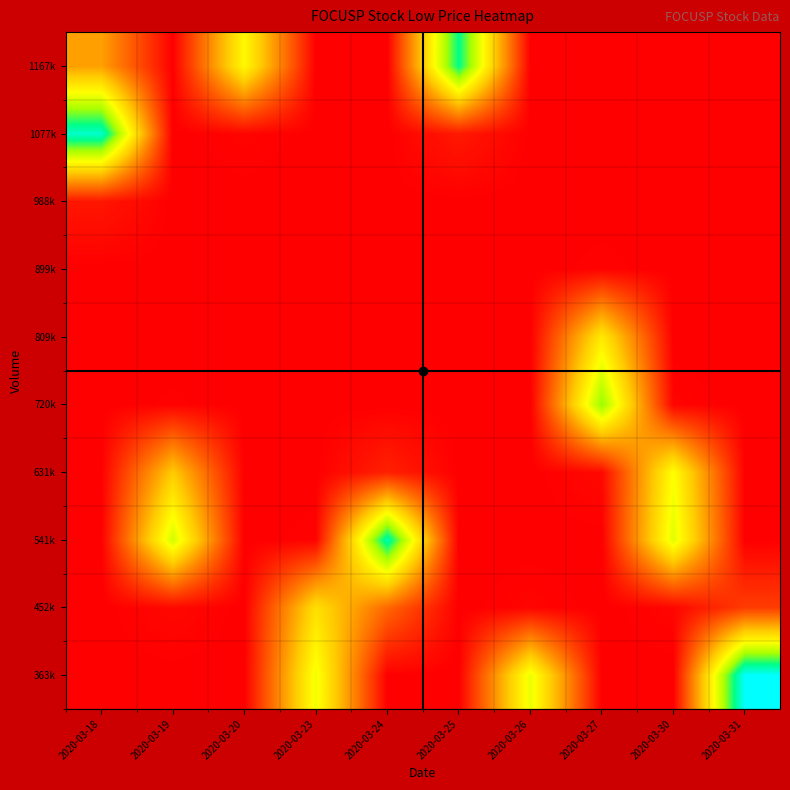

Reading right to left, list all the values displayed in this chart.

363k: 2020-03-31=0.4	2020-03-30=0.0	2020-03-27=0.0	2020-03-26=0.2	2020-03-25=0.0	2020-03-24=0.0	2020-03-23=0.2	2020-03-20=0.0	2020-03-19=0.0	2020-03-18=0.0
452k: 2020-03-31=0.0	2020-03-30=0.0	2020-03-27=0.0	2020-03-26=0.0	2020-03-25=0.0	2020-03-24=0.1	2020-03-23=0.2	2020-03-20=0.0	2020-03-19=0.0	2020-03-18=0.0
541k: 2020-03-31=0.0	2020-03-30=0.2	2020-03-27=0.0	2020-03-26=0.0	2020-03-25=0.0	2020-03-24=0.3	2020-03-23=0.0	2020-03-20=0.0	2020-03-19=0.2	2020-03-18=0.0
631k: 2020-03-31=0.0	2020-03-30=0.2	2020-03-27=0.0	2020-03-26=0.0	2020-03-25=0.0	2020-03-24=0.0	2020-03-23=0.0	2020-03-20=0.0	2020-03-19=0.2	2020-03-18=0.0
720k: 2020-03-31=0.0	2020-03-30=0.0	2020-03-27=0.3	2020-03-26=0.0	2020-03-25=0.0	2020-03-24=0.0	2020-03-23=0.0	2020-03-20=0.0	2020-03-19=0.0	2020-03-18=0.0
809k: 2020-03-31=0.0	2020-03-30=0.0	2020-03-27=0.2	2020-03-26=0.0	2020-03-25=0.0	2020-03-24=0.0	2020-03-23=0.0	2020-03-20=0.0	2020-03-19=0.0	2020-03-18=0.0
899k: 2020-03-31=0.0	2020-03-30=0.0	2020-03-27=0.0	2020-03-26=0.0	2020-03-25=0.0	2020-03-24=0.0	2020-03-23=0.0	2020-03-20=0.0	2020-03-19=0.0	2020-03-18=0.0
988k: 2020-03-31=0.0	2020-03-30=0.0	2020-03-27=0.0	2020-03-26=0.0	2020-03-25=0.0	2020-03-24=0.0	2020-03-23=0.0	2020-03-20=0.0	2020-03-19=0.0	2020-03-18=0.0
1077k: 2020-03-31=0.0	2020-03-30=0.0	2020-03-27=0.0	2020-03-26=0.0	2020-03-25=0.0	2020-03-24=0.0	2020-03-23=0.0	2020-03-20=0.0	2020-03-19=0.0	2020-03-18=0.3
1167k: 2020-03-31=0.0	2020-03-30=0.0	2020-03-27=0.0	2020-03-26=0.0	2020-03-25=0.3	2020-03-24=0.0	2020-03-23=0.0	2020-03-20=0.2	2020-03-19=0.0	2020-03-18=0.1